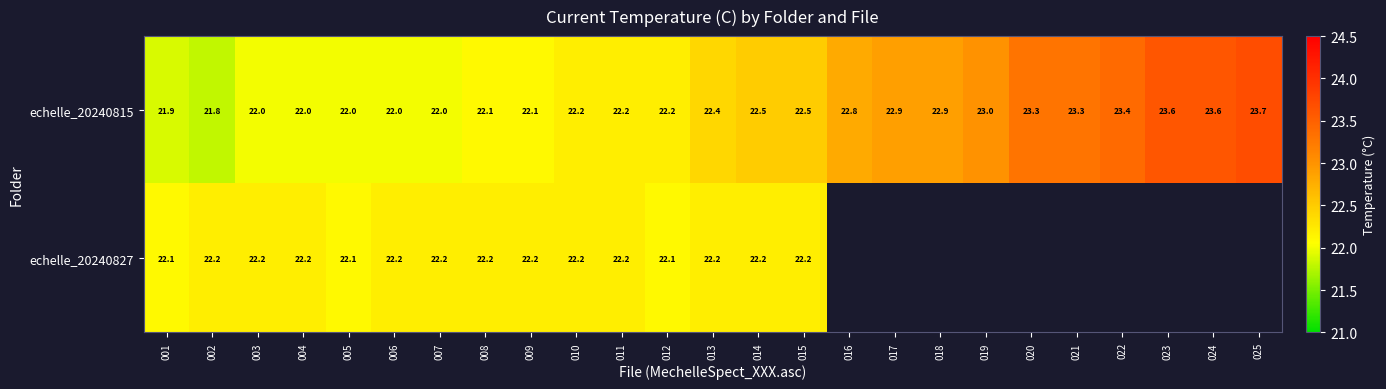

Count the number of categories in the chart.

25